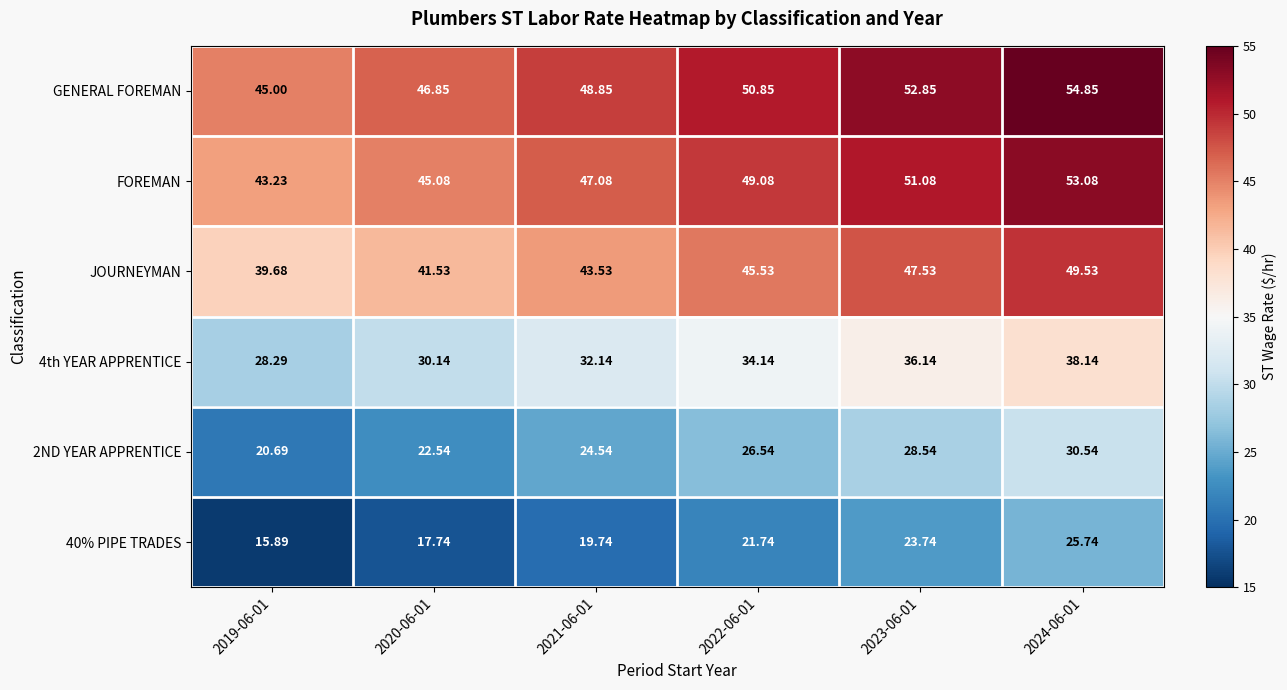

What is the minimum value shown in the chart?

15.9